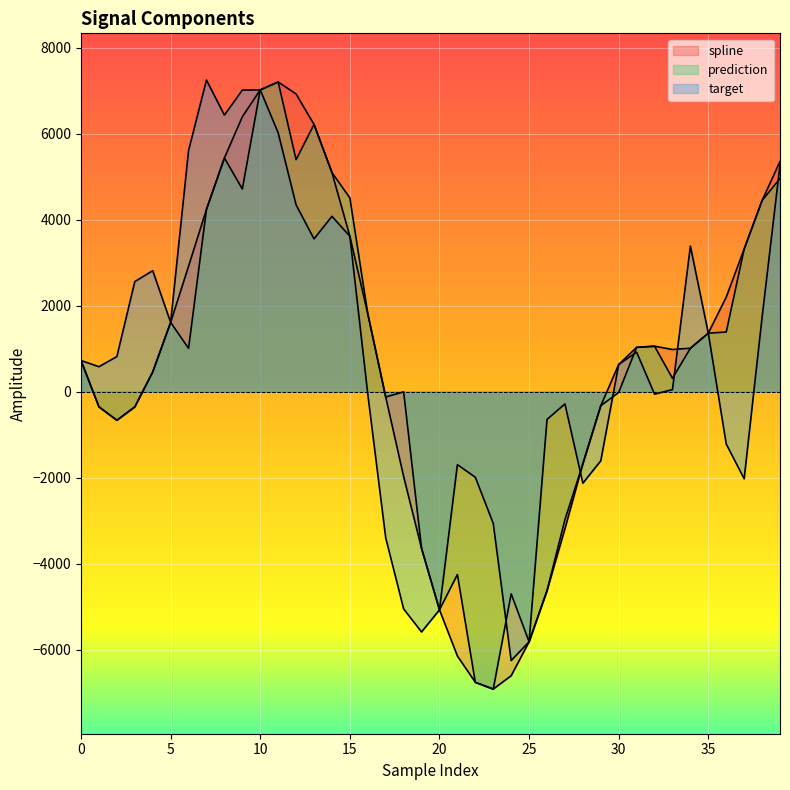

Reading right to left, what are all the values shown in this chart?

spline: 39=5354.8	38=4446.3	37=3317.4	36=2199.5	35=1360.1	34=1009.7	33=980.6	32=1056.3	31=1030.6	30=631.4	29=-327.4	28=-1680.2	27=-3189.7	26=-4630.3	25=-5818.5	24=-6608.7	23=-6919.6	22=-6761.5	21=-6149.1	20=-5075.9	19=-3646.7	18=-1974.4	17=-124.9	16=1810.9	15=3614.9	14=5097.6	13=6216.5	12=6924.1	11=7203.2	10=7019.5	9=6394.6	8=5435.7	7=4240.8	6=2918.4	5=1611.7	4=457.6	3=-354.9	2=-665.3	1=-354.3	0=723.7
prediction: 39=4956.5	38=4446.3	37=3317.4	36=1387.5	35=1360.1	34=1009.7	33=310.0	32=1056.3	31=1030.6	30=-17.0	29=-327.4	28=-1680.2	27=-2977.6	26=-4630.3	25=-5818.5	24=-4704.0	23=-6919.6	22=-6761.5	21=-4253.1	20=-5075.9	19=-3646.7	18=-4.0	17=-124.9	16=1810.9	15=4506.2	14=5097.6	13=6216.5	12=5395.2	11=7203.2	10=7019.5	9=4714.3	8=5435.7	7=4240.8	6=1006.5	5=1611.7	4=457.6	3=-354.9	2=-665.3	1=-354.3	0=723.7
target: 39=5275.0	38=1727.9	37=-2026.7	36=-1217.8	35=1360.1	34=3386.3	33=47.9	32=-58.4	31=918.5	30=631.4	29=-1608.6	28=-2129.4	27=-285.9	26=-645.7	25=-5818.5	24=-6255.6	23=-3064.9	22=-1991.9	21=-1697.8	20=-5075.9	19=-5590.0	18=-5054.3	17=-3400.2	16=-58.9	15=3614.9	14=4078.1	13=3553.7	12=4344.3	11=6021.0	10=7019.5	9=7014.6	8=6432.8	7=7247.9	6=5608.2	5=1611.7	4=2814.1	3=2559.7	2=816.0	1=580.2	0=723.7